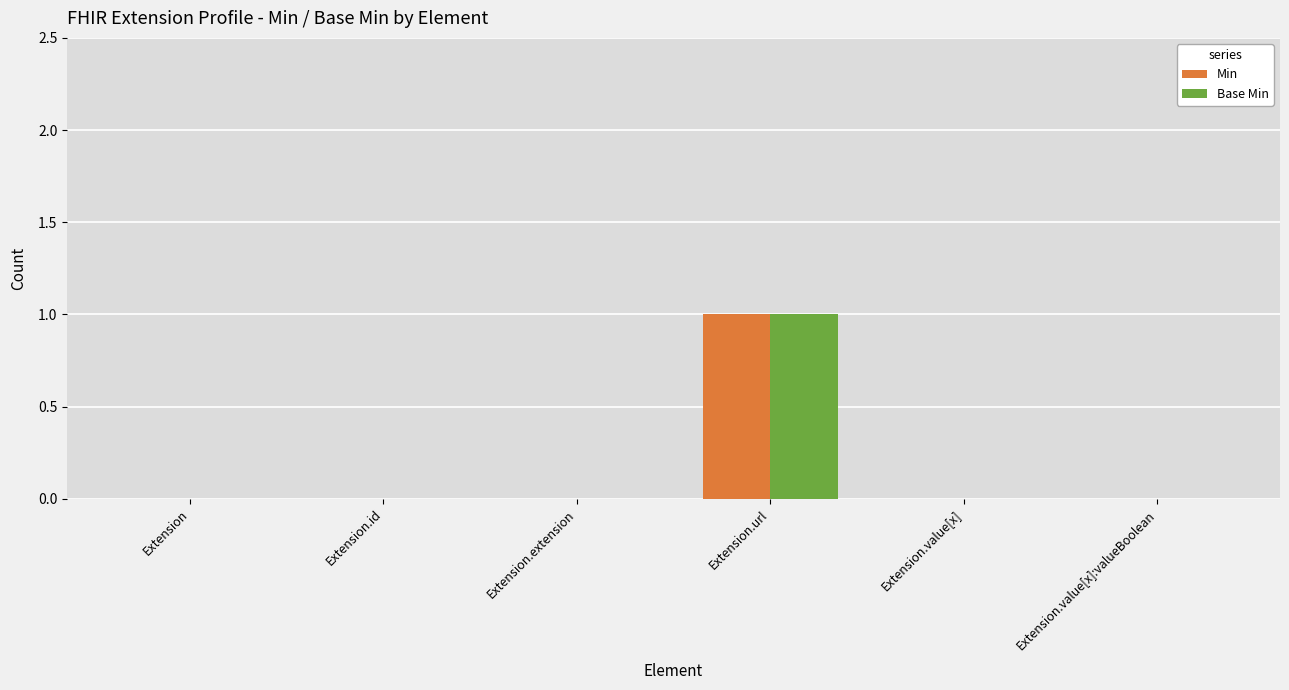

At which category is the sum across all series the highest?

Extension.url